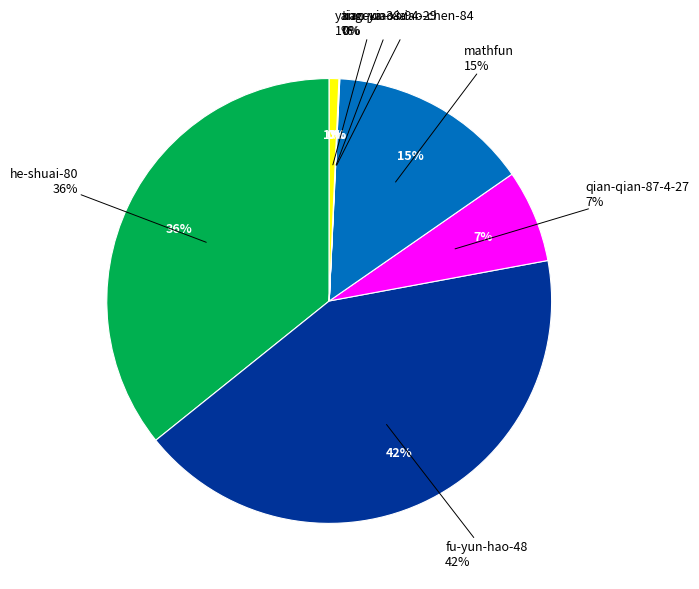

Rank the categories by value from highest to lowest.

fu-yun-hao-48, he-shuai-80, mathfun, qian-qian-87-4-27, yangqun-xia, xiao-xiao-xiao-chen-84, tian-ya-38-94-29